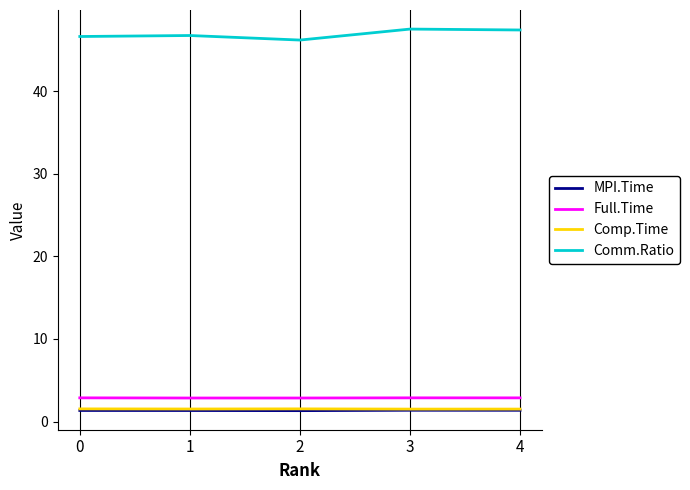

Which series has the largest total across all categories?

Comm.Ratio